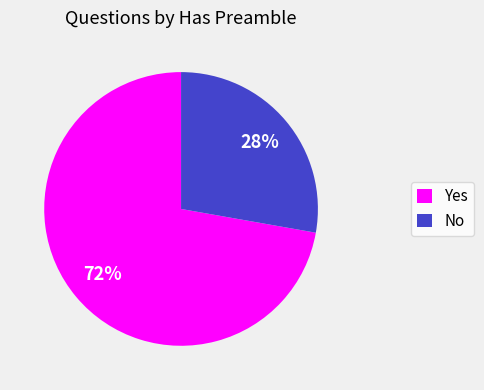

Count the number of slices in the pie.

2